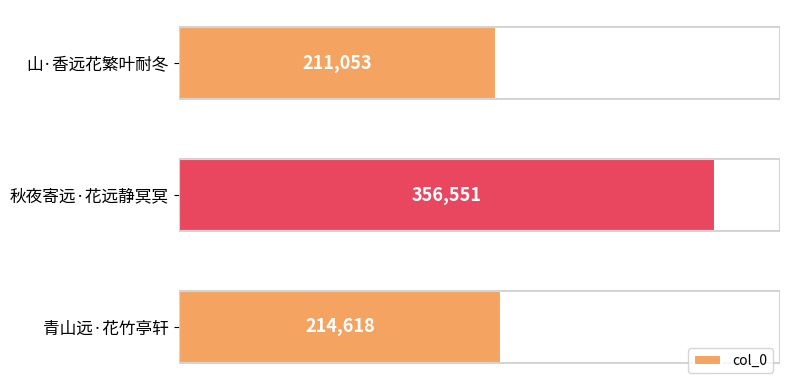

How many categories are shown in the chart?

3